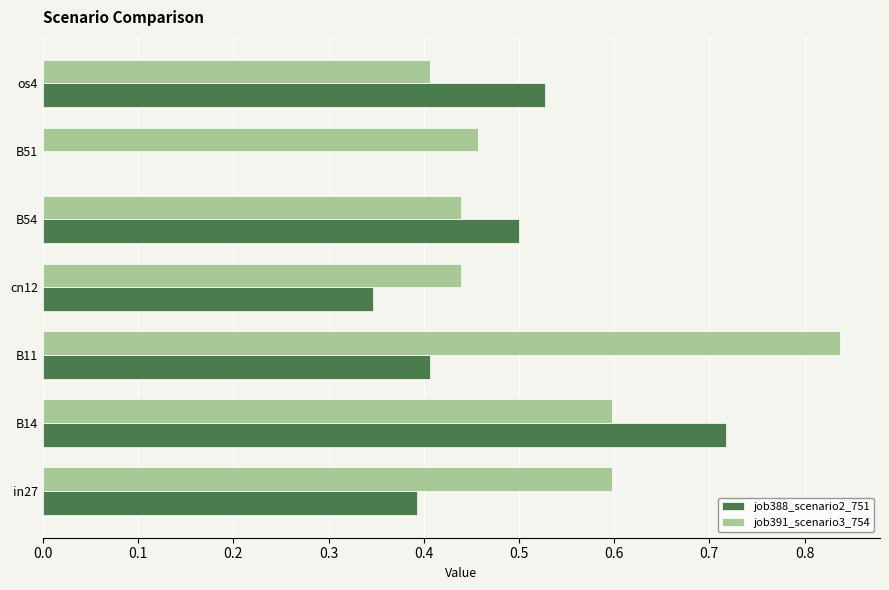

Is it true that job391_scenario3_754 equals 0.3 at B14?

False